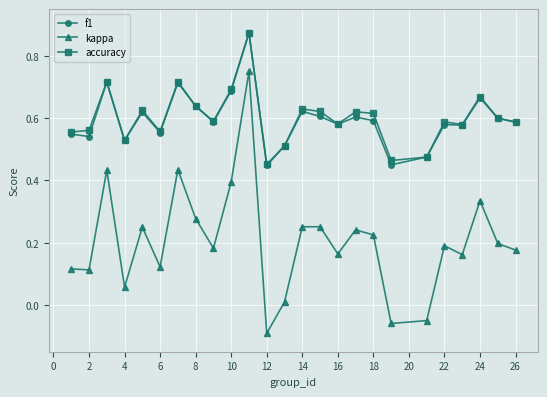

What are all the series names shown in the legend?

f1, kappa, accuracy